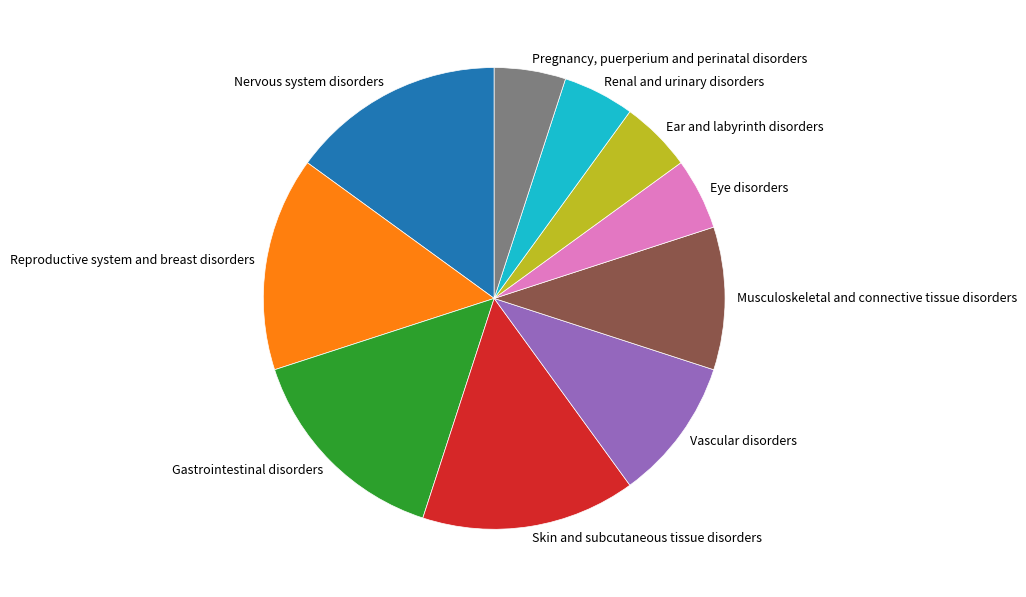

Between Vascular disorders and Gastrointestinal disorders, which is larger?

Gastrointestinal disorders